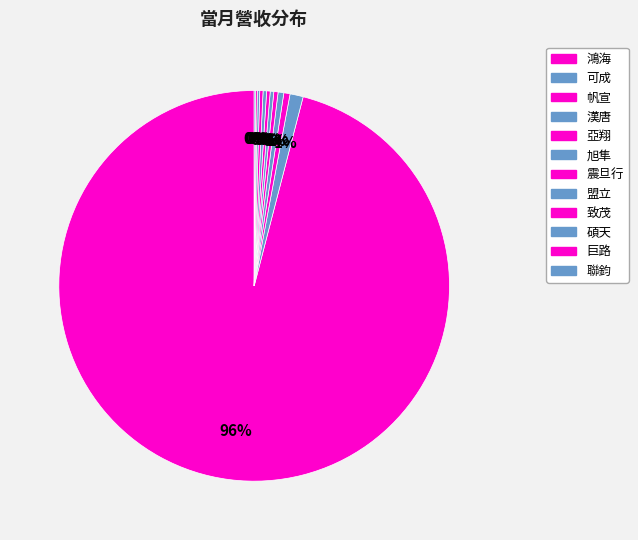

What is the change in value from 可成 to 盟立?

-3162624